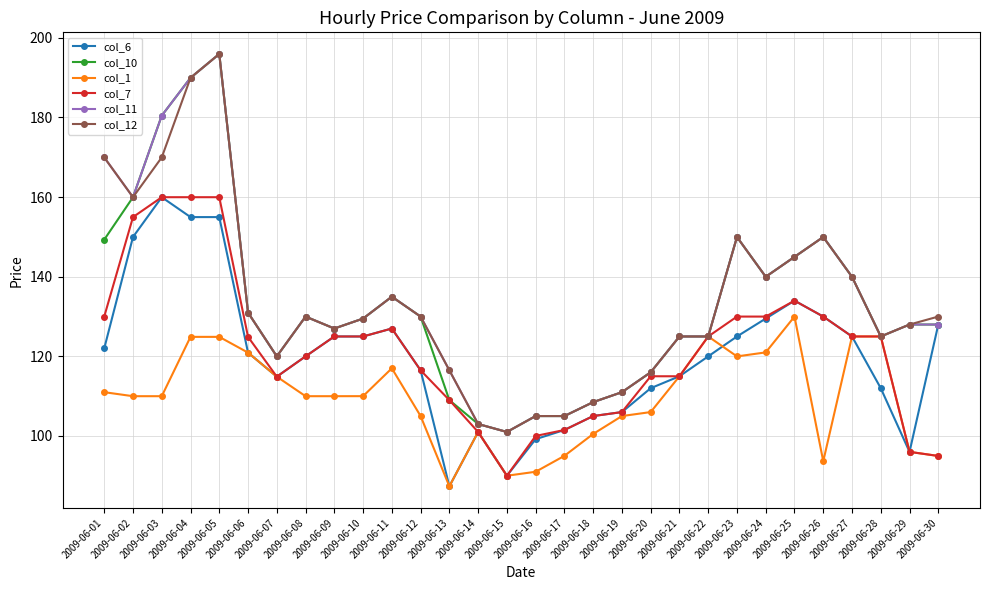

Which label corresponds to the smallest value in the chart?

2009-06-13